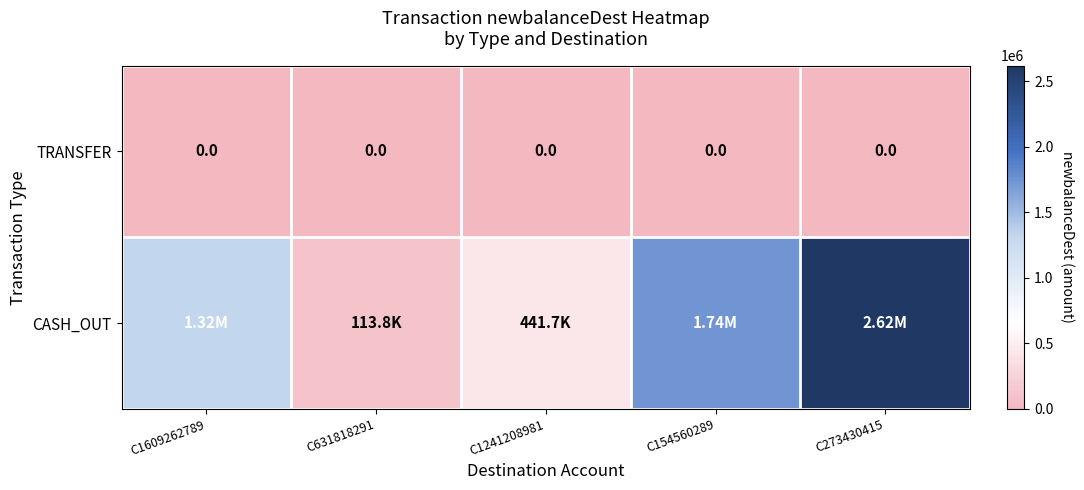

Rank the series at C1609262789 from lowest to highest value.

TRANSFER, CASH_OUT